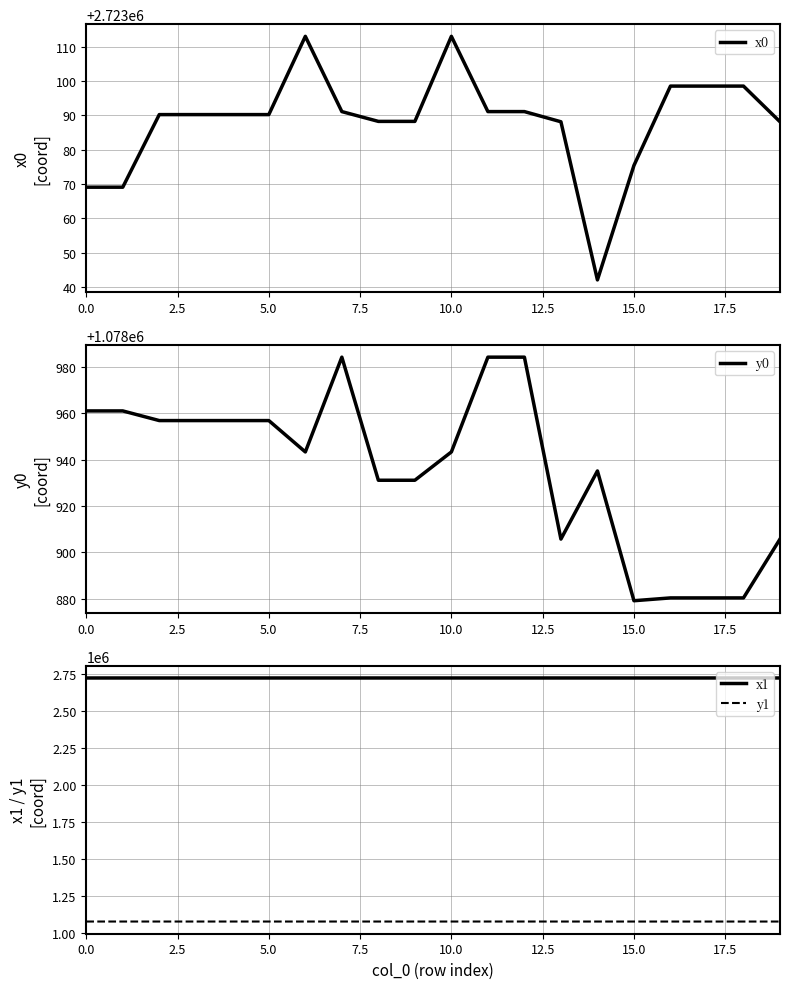

At which label is y1 closest to 1078932?

9